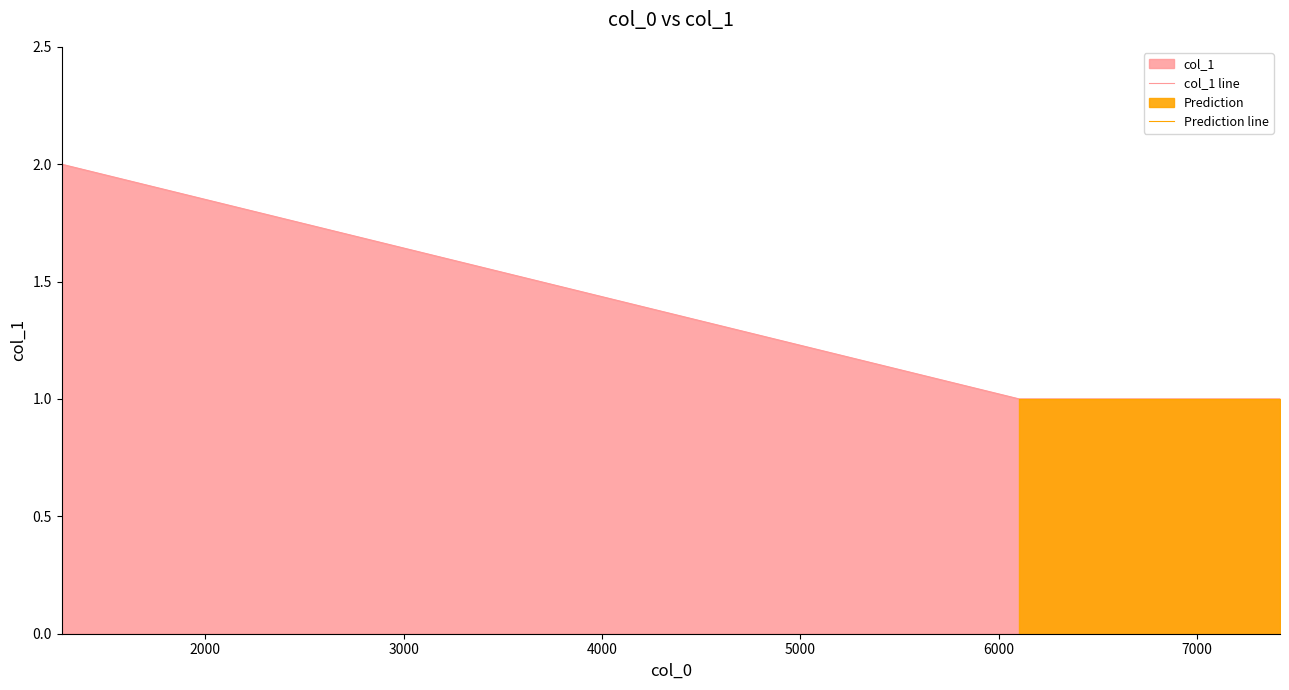

List the labels in order of value, largest first.

1276, 6104, 7418